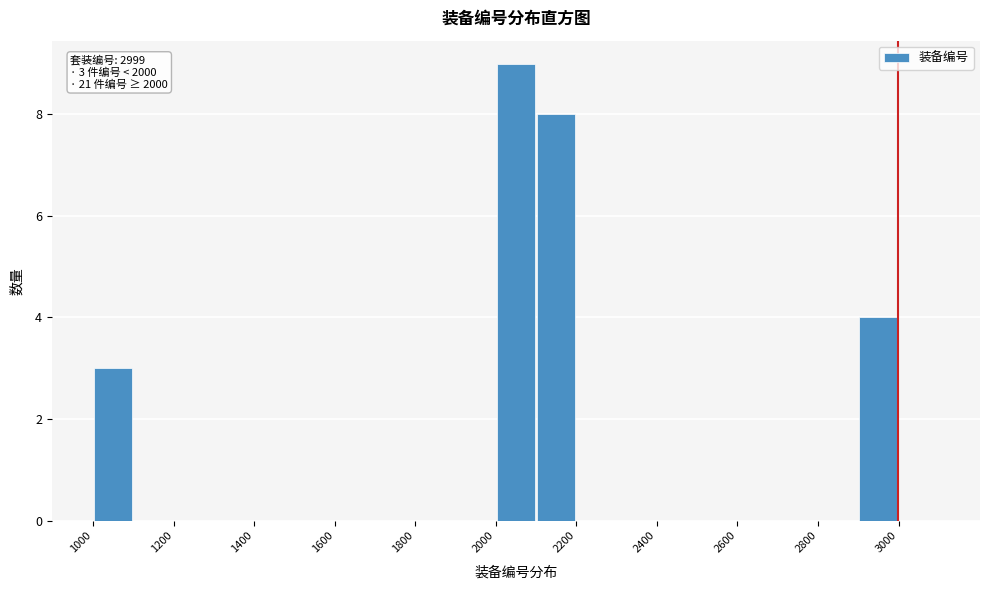

Which range on the x-axis has the tallest bar?

2000 to 2100